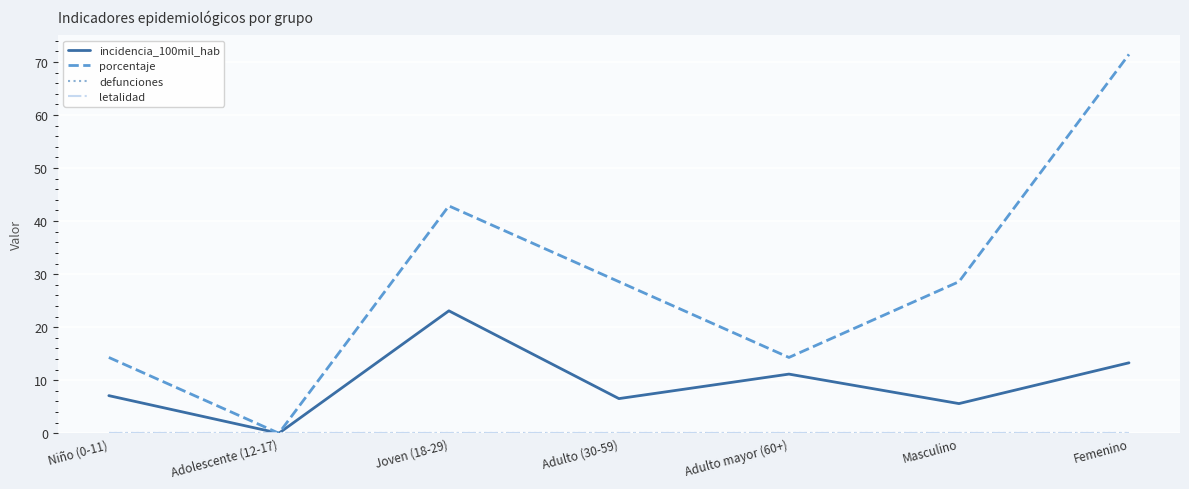

True or false: letalidad and incidencia_100mil_hab cross at least once.

False